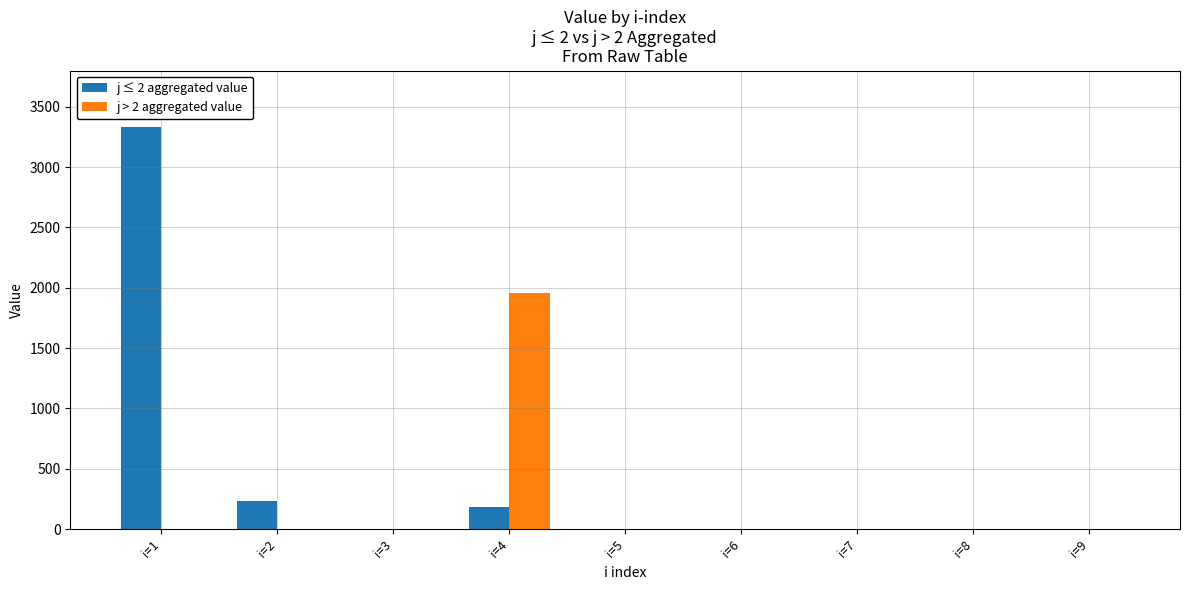

Is it true that j > 2 aggregated value equals -1332.6 at i=8?

False